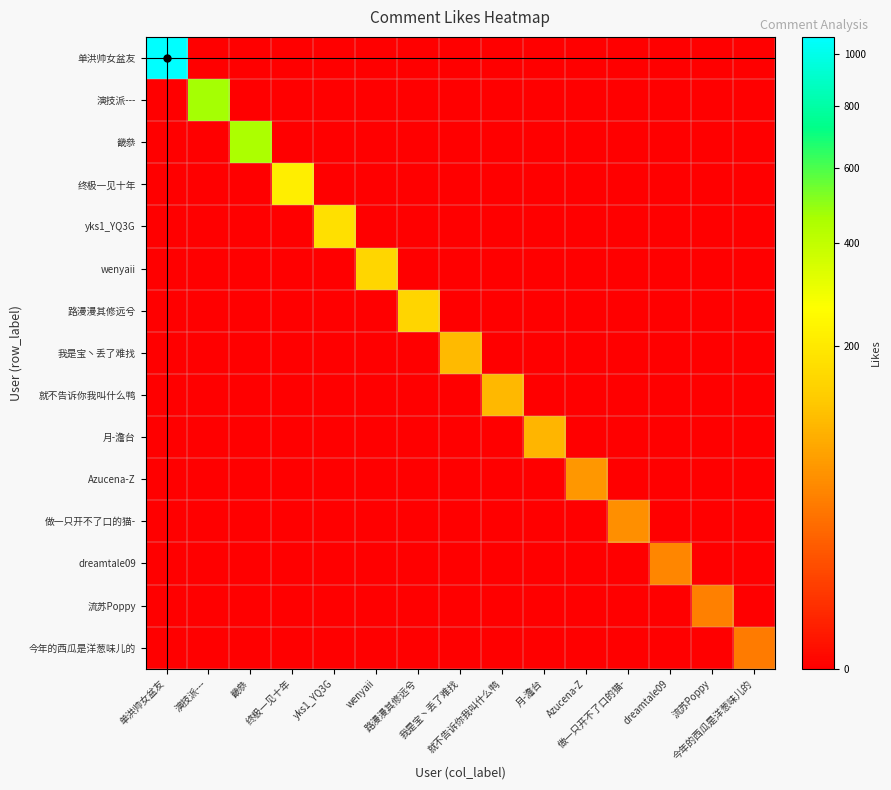

Reading left to right, what are all the values shown in this chart?

单洪帅女盆友: 单洪帅女盆友=1071	演技派---=0	畿叅=0	终极一见十年=0	yks1_YQ3G=0	wenyaii=0	路漫漫其修远兮=0	我是宝丶丢了难找=0	就不告诉你我叫什么鸭=0	月-澹台=0	Azucena-Z=0	做一只开不了口的猫-=0	dreamtale09=0	流苏Poppy=0	今年的西瓜是洋葱味儿的=0
演技派---: 单洪帅女盆友=0	演技派---=468	畿叅=0	终极一见十年=0	yks1_YQ3G=0	wenyaii=0	路漫漫其修远兮=0	我是宝丶丢了难找=0	就不告诉你我叫什么鸭=0	月-澹台=0	Azucena-Z=0	做一只开不了口的猫-=0	dreamtale09=0	流苏Poppy=0	今年的西瓜是洋葱味儿的=0
畿叅: 单洪帅女盆友=0	演技派---=0	畿叅=453	终极一见十年=0	yks1_YQ3G=0	wenyaii=0	路漫漫其修远兮=0	我是宝丶丢了难找=0	就不告诉你我叫什么鸭=0	月-澹台=0	Azucena-Z=0	做一只开不了口的猫-=0	dreamtale09=0	流苏Poppy=0	今年的西瓜是洋葱味儿的=0
终极一见十年: 单洪帅女盆友=0	演技派---=0	畿叅=0	终极一见十年=214	yks1_YQ3G=0	wenyaii=0	路漫漫其修远兮=0	我是宝丶丢了难找=0	就不告诉你我叫什么鸭=0	月-澹台=0	Azucena-Z=0	做一只开不了口的猫-=0	dreamtale09=0	流苏Poppy=0	今年的西瓜是洋葱味儿的=0
yks1_YQ3G: 单洪帅女盆友=0	演技派---=0	畿叅=0	终极一见十年=0	yks1_YQ3G=176	wenyaii=0	路漫漫其修远兮=0	我是宝丶丢了难找=0	就不告诉你我叫什么鸭=0	月-澹台=0	Azucena-Z=0	做一只开不了口的猫-=0	dreamtale09=0	流苏Poppy=0	今年的西瓜是洋葱味儿的=0
wenyaii: 单洪帅女盆友=0	演技派---=0	畿叅=0	终极一见十年=0	yks1_YQ3G=0	wenyaii=152	路漫漫其修远兮=0	我是宝丶丢了难找=0	就不告诉你我叫什么鸭=0	月-澹台=0	Azucena-Z=0	做一只开不了口的猫-=0	dreamtale09=0	流苏Poppy=0	今年的西瓜是洋葱味儿的=0
路漫漫其修远兮: 单洪帅女盆友=0	演技派---=0	畿叅=0	终极一见十年=0	yks1_YQ3G=0	wenyaii=0	路漫漫其修远兮=151	我是宝丶丢了难找=0	就不告诉你我叫什么鸭=0	月-澹台=0	Azucena-Z=0	做一只开不了口的猫-=0	dreamtale09=0	流苏Poppy=0	今年的西瓜是洋葱味儿的=0
我是宝丶丢了难找: 单洪帅女盆友=0	演技派---=0	畿叅=0	终极一见十年=0	yks1_YQ3G=0	wenyaii=0	路漫漫其修远兮=0	我是宝丶丢了难找=104	就不告诉你我叫什么鸭=0	月-澹台=0	Azucena-Z=0	做一只开不了口的猫-=0	dreamtale09=0	流苏Poppy=0	今年的西瓜是洋葱味儿的=0
就不告诉你我叫什么鸭: 单洪帅女盆友=0	演技派---=0	畿叅=0	终极一见十年=0	yks1_YQ3G=0	wenyaii=0	路漫漫其修远兮=0	我是宝丶丢了难找=0	就不告诉你我叫什么鸭=102	月-澹台=0	Azucena-Z=0	做一只开不了口的猫-=0	dreamtale09=0	流苏Poppy=0	今年的西瓜是洋葱味儿的=0
月-澹台: 单洪帅女盆友=0	演技派---=0	畿叅=0	终极一见十年=0	yks1_YQ3G=0	wenyaii=0	路漫漫其修远兮=0	我是宝丶丢了难找=0	就不告诉你我叫什么鸭=0	月-澹台=97	Azucena-Z=0	做一只开不了口的猫-=0	dreamtale09=0	流苏Poppy=0	今年的西瓜是洋葱味儿的=0
Azucena-Z: 单洪帅女盆友=0	演技派---=0	畿叅=0	终极一见十年=0	yks1_YQ3G=0	wenyaii=0	路漫漫其修远兮=0	我是宝丶丢了难找=0	就不告诉你我叫什么鸭=0	月-澹台=0	Azucena-Z=62	做一只开不了口的猫-=0	dreamtale09=0	流苏Poppy=0	今年的西瓜是洋葱味儿的=0
做一只开不了口的猫-: 单洪帅女盆友=0	演技派---=0	畿叅=0	终极一见十年=0	yks1_YQ3G=0	wenyaii=0	路漫漫其修远兮=0	我是宝丶丢了难找=0	就不告诉你我叫什么鸭=0	月-澹台=0	Azucena-Z=0	做一只开不了口的猫-=54	dreamtale09=0	流苏Poppy=0	今年的西瓜是洋葱味儿的=0
dreamtale09: 单洪帅女盆友=0	演技派---=0	畿叅=0	终极一见十年=0	yks1_YQ3G=0	wenyaii=0	路漫漫其修远兮=0	我是宝丶丢了难找=0	就不告诉你我叫什么鸭=0	月-澹台=0	Azucena-Z=0	做一只开不了口的猫-=0	dreamtale09=45	流苏Poppy=0	今年的西瓜是洋葱味儿的=0
流苏Poppy: 单洪帅女盆友=0	演技派---=0	畿叅=0	终极一见十年=0	yks1_YQ3G=0	wenyaii=0	路漫漫其修远兮=0	我是宝丶丢了难找=0	就不告诉你我叫什么鸭=0	月-澹台=0	Azucena-Z=0	做一只开不了口的猫-=0	dreamtale09=0	流苏Poppy=41	今年的西瓜是洋葱味儿的=0
今年的西瓜是洋葱味儿的: 单洪帅女盆友=0	演技派---=0	畿叅=0	终极一见十年=0	yks1_YQ3G=0	wenyaii=0	路漫漫其修远兮=0	我是宝丶丢了难找=0	就不告诉你我叫什么鸭=0	月-澹台=0	Azucena-Z=0	做一只开不了口的猫-=0	dreamtale09=0	流苏Poppy=0	今年的西瓜是洋葱味儿的=37